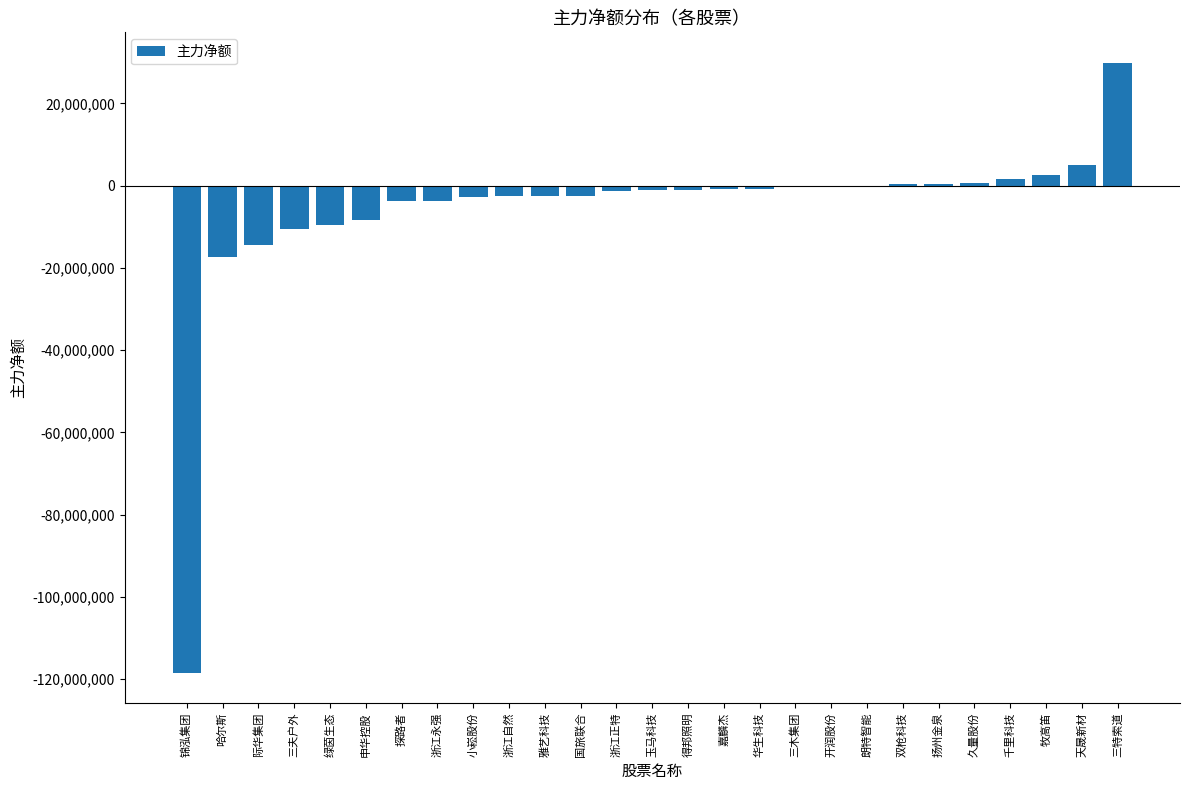

Count the number of categories in the chart.

27